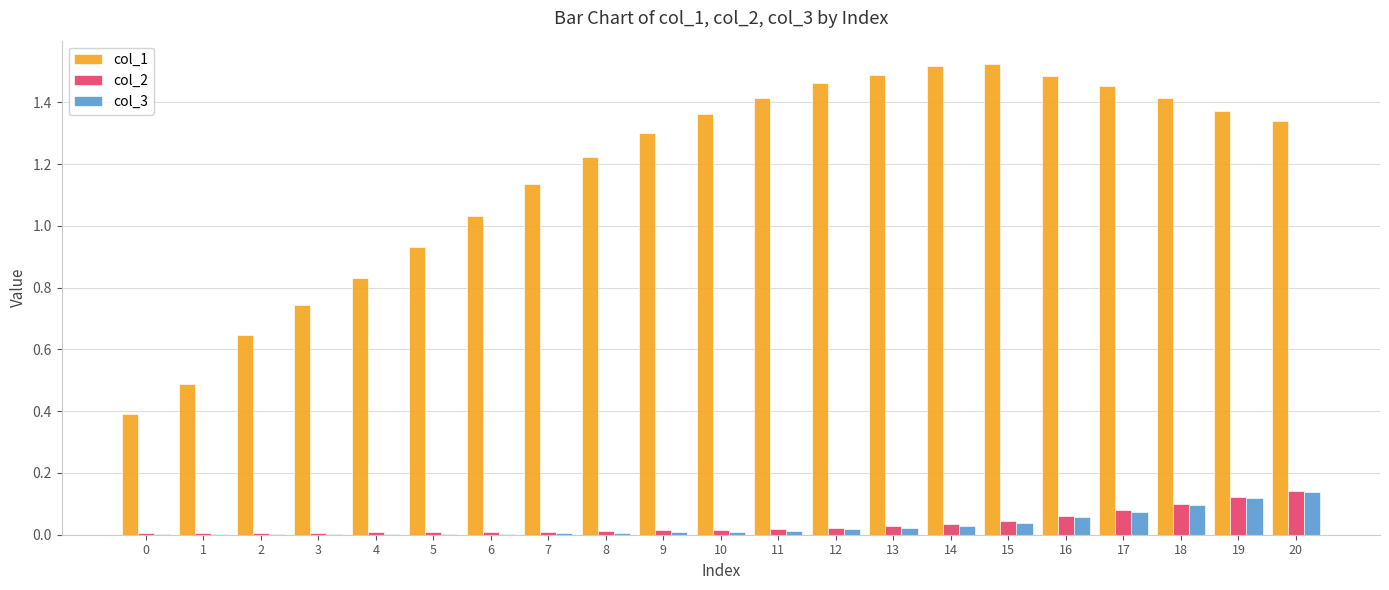

How many distinct data groups are displayed?

3